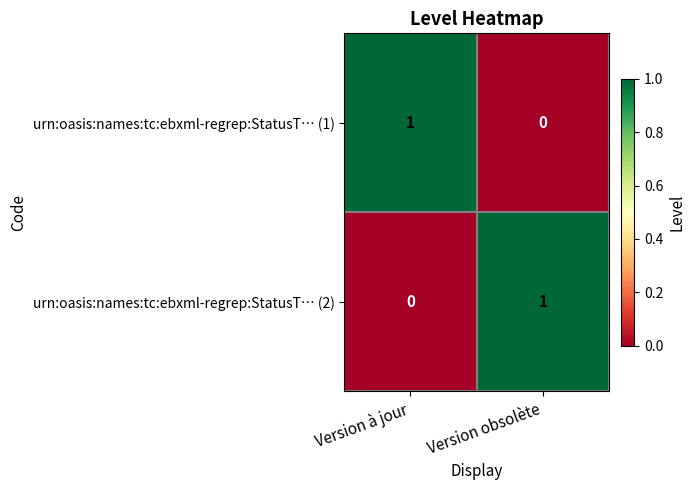

At how many categories does at least one series exceed 0?

2